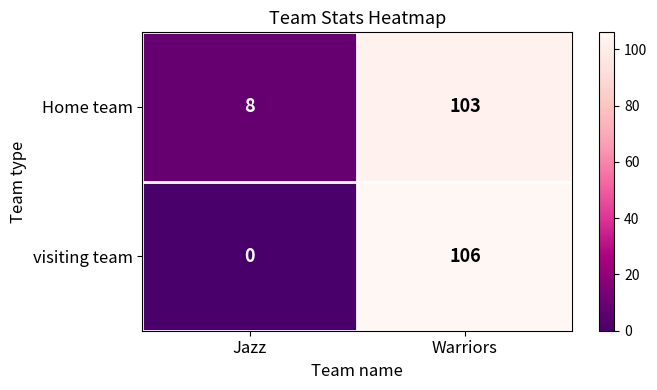

What is the sum of all visiting team values?

106